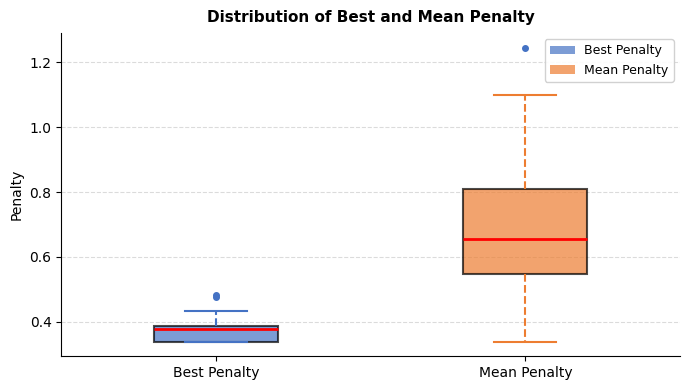

Reading left to right, read every box against the y-axis: the position of its median line, the range the box covers, and the ends of its whiskers. The values are not printed on the chart, so give them approximately, as read against the axis.

Best Penalty: median 0.38 (just below the box's upper edge), box 0.34 to 0.38, whiskers 0.34 to 0.44
Mean Penalty: median 0.66, box 0.54 to 0.80, whiskers 0.34 to 1.10